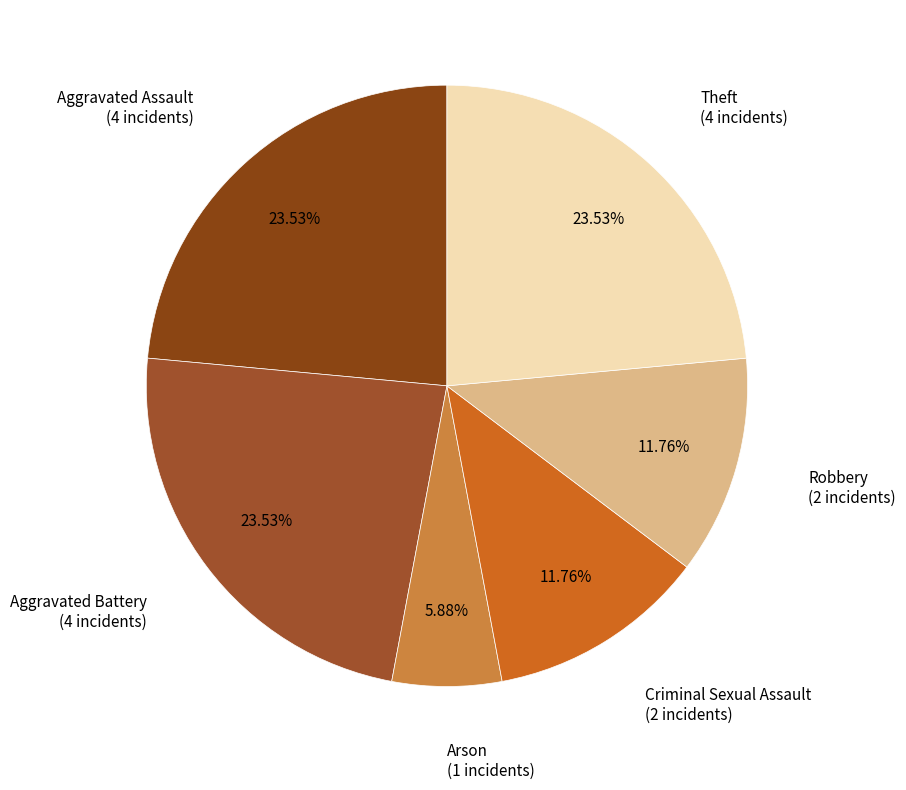

Does any single category account for the majority?

No